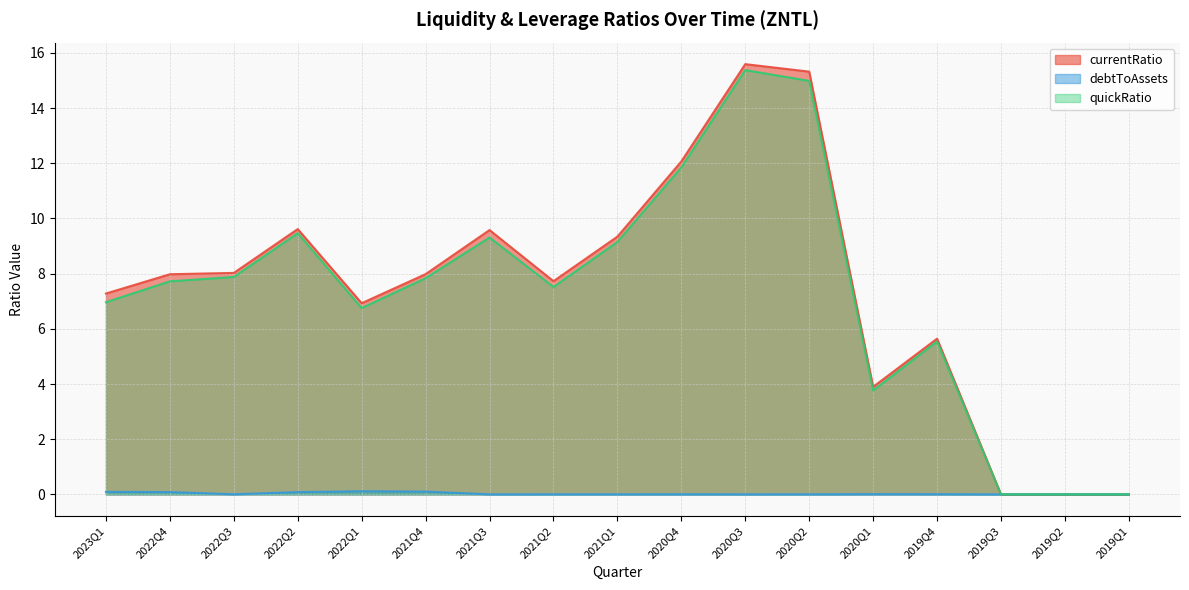

What is the label of the 16th point from the left?

2019Q2